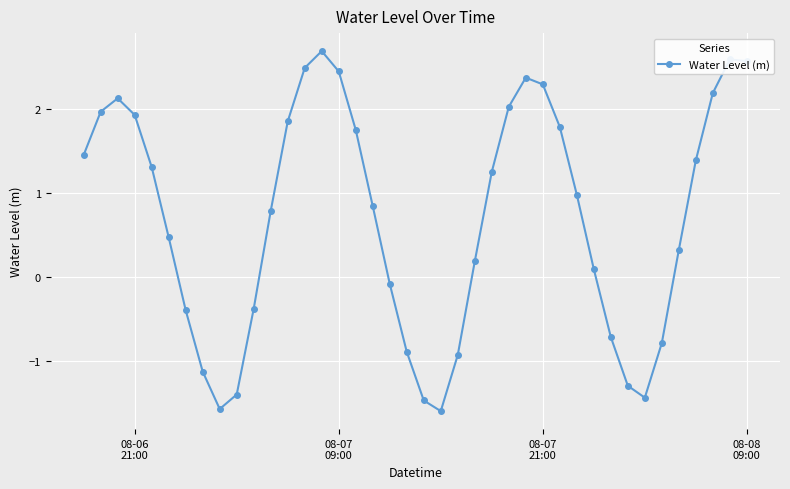

What is the maximum value shown in the chart?

2.7